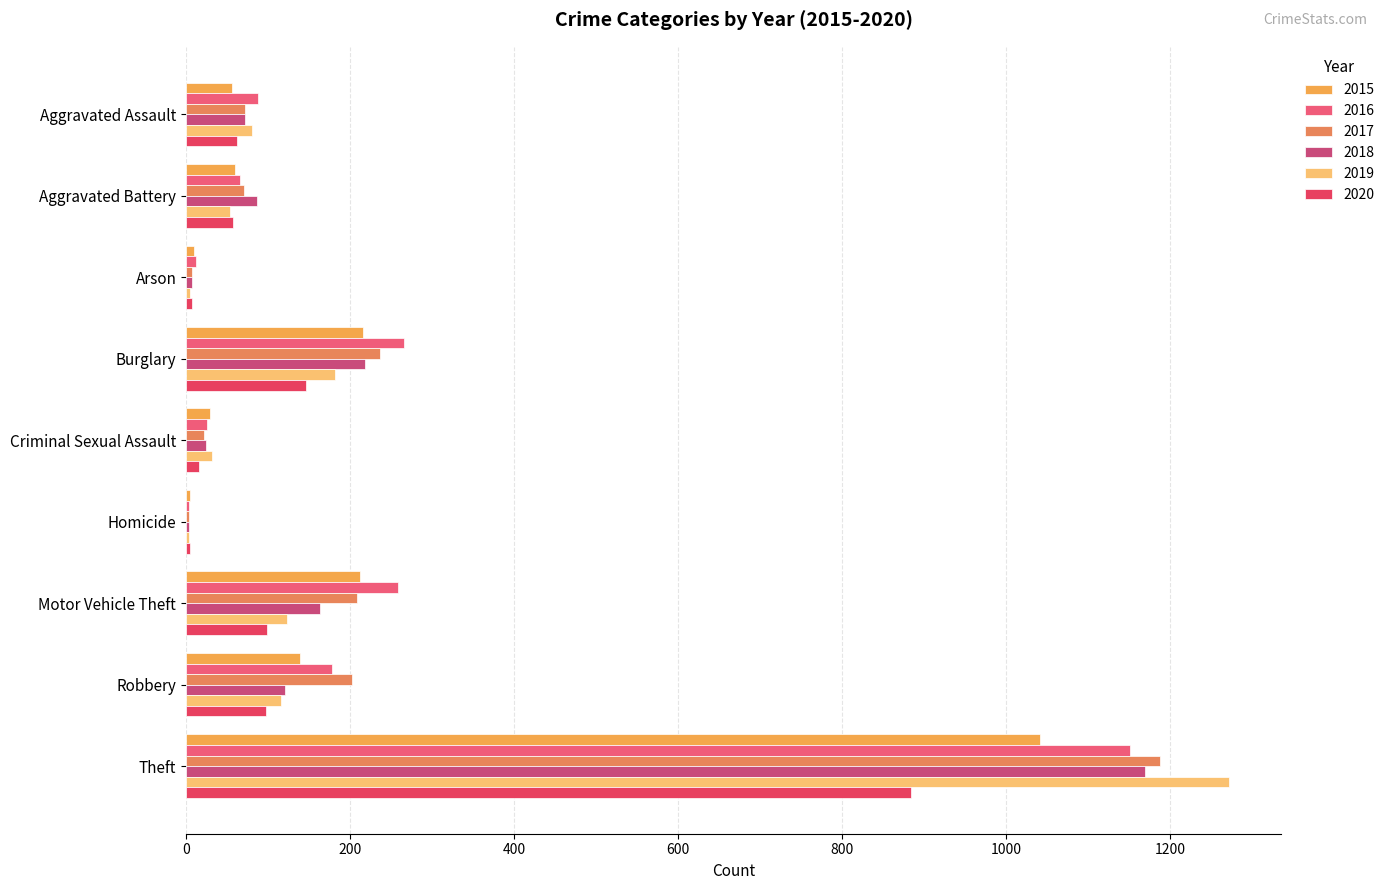

Which has a higher value, Aggravated Battery or Aggravated Assault?

Aggravated Battery